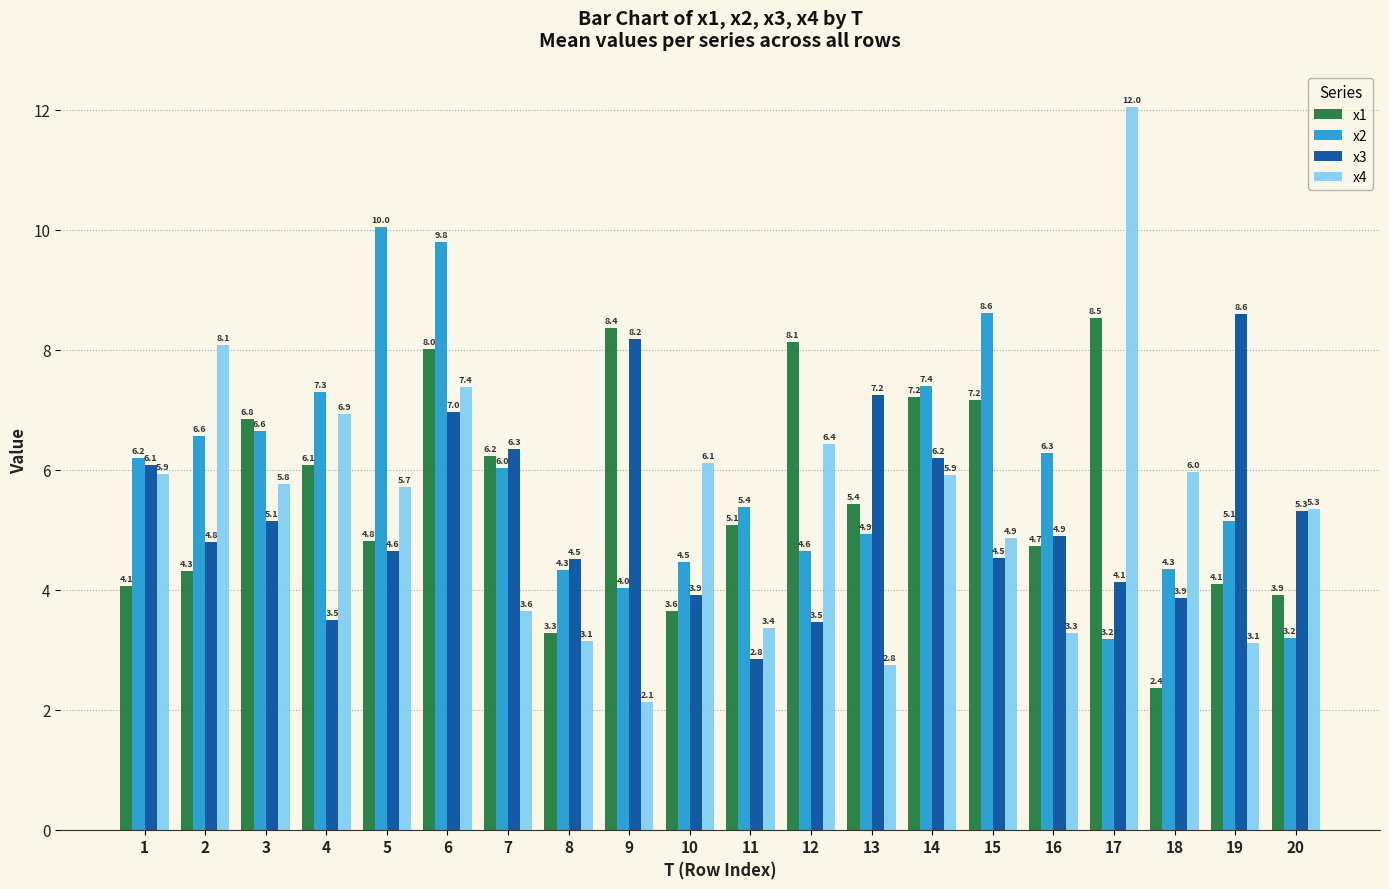

At which category is the sum across all series the highest?

6